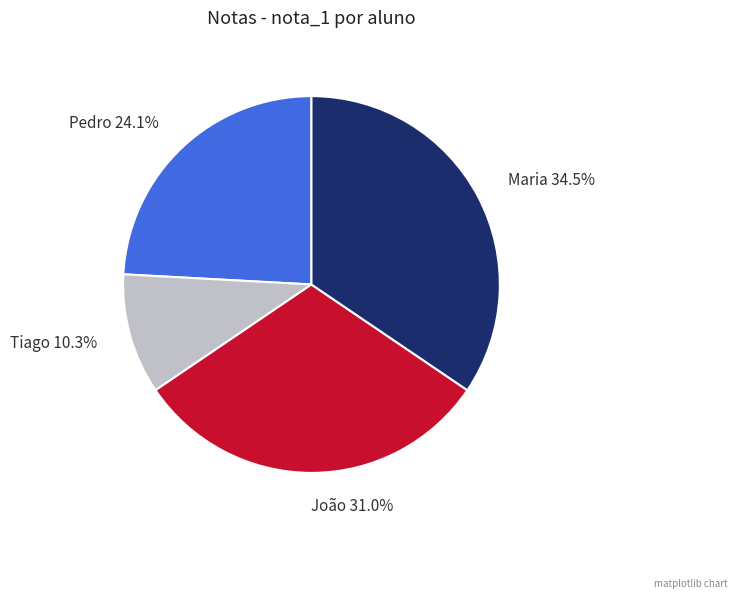

Which slice is the smallest?

Tiago